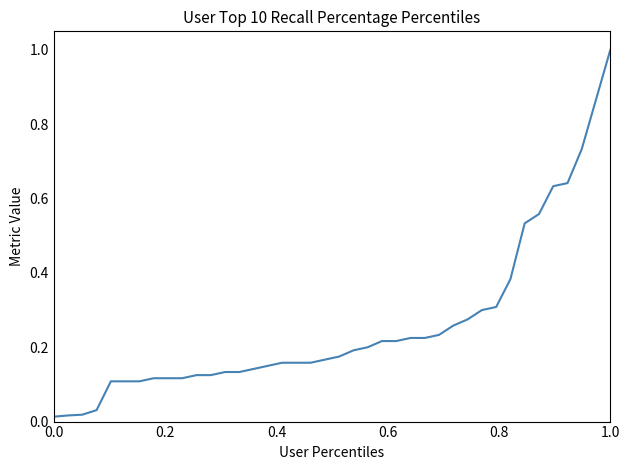

Is this an area chart (filled region under the line)?

No